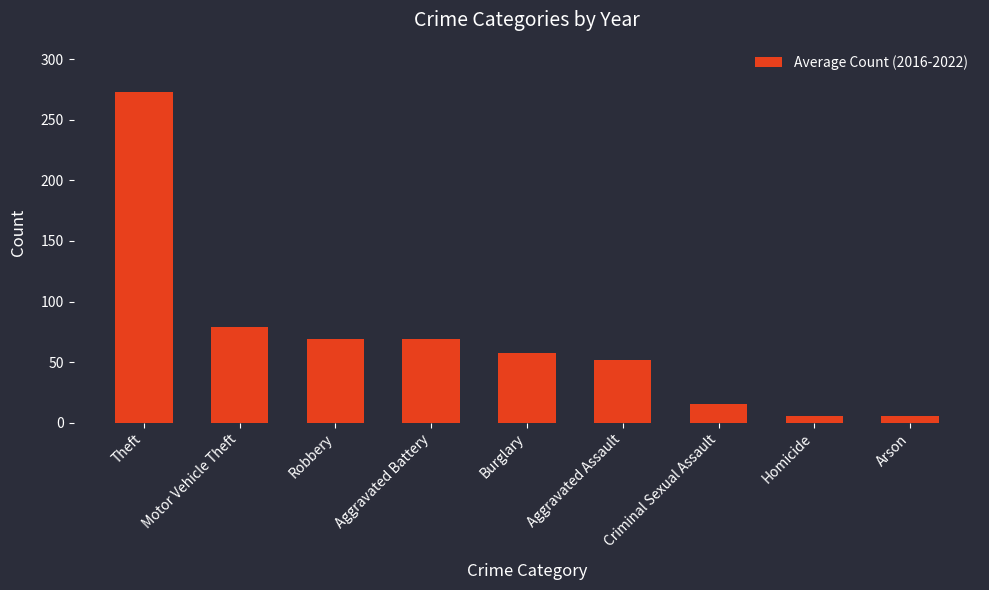

The value at Arson is 5.3. True or false?

True